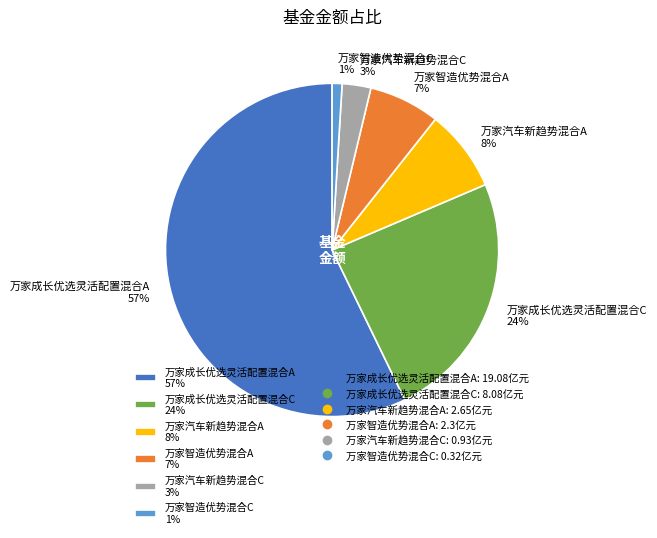

Rank the categories by value from highest to lowest.

万家成长优选灵活配置混合A, 万家成长优选灵活配置混合C, 万家汽车新趋势混合A, 万家智造优势混合A, 万家汽车新趋势混合C, 万家智造优势混合C